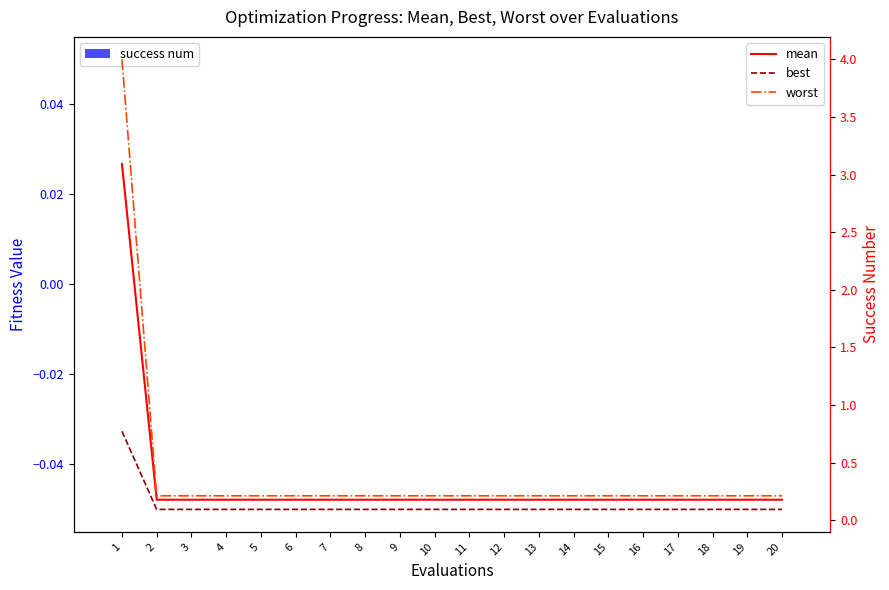

Which series changed the most between 4 and 12?

success num